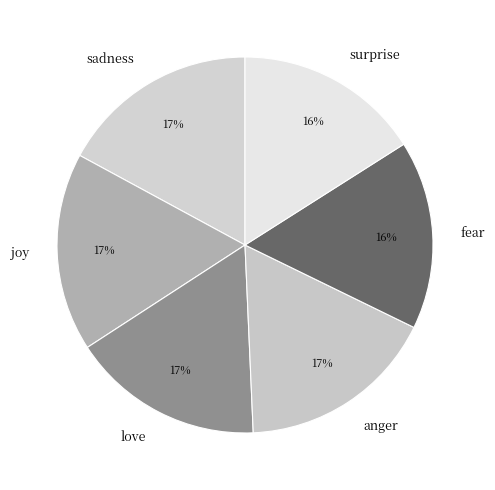

Do anger and joy together represent more than half of the pie?

No